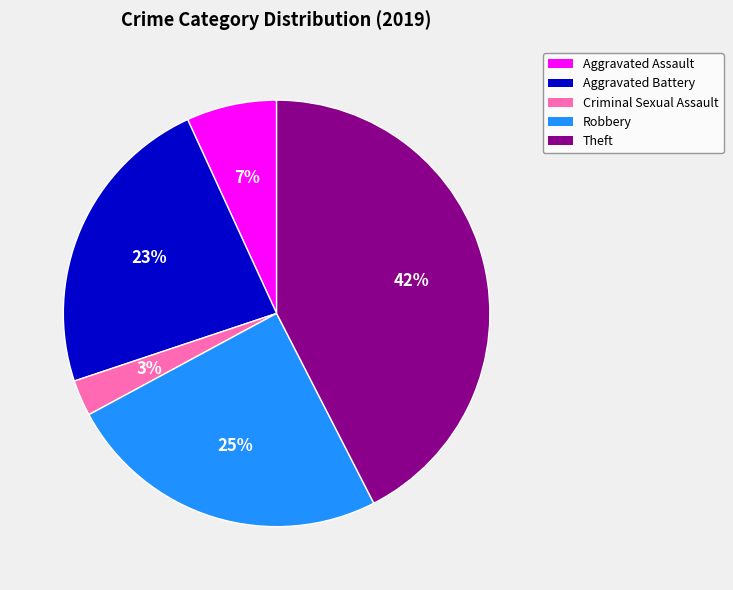

To the nearest percent, what is the average slice percentage?

20%